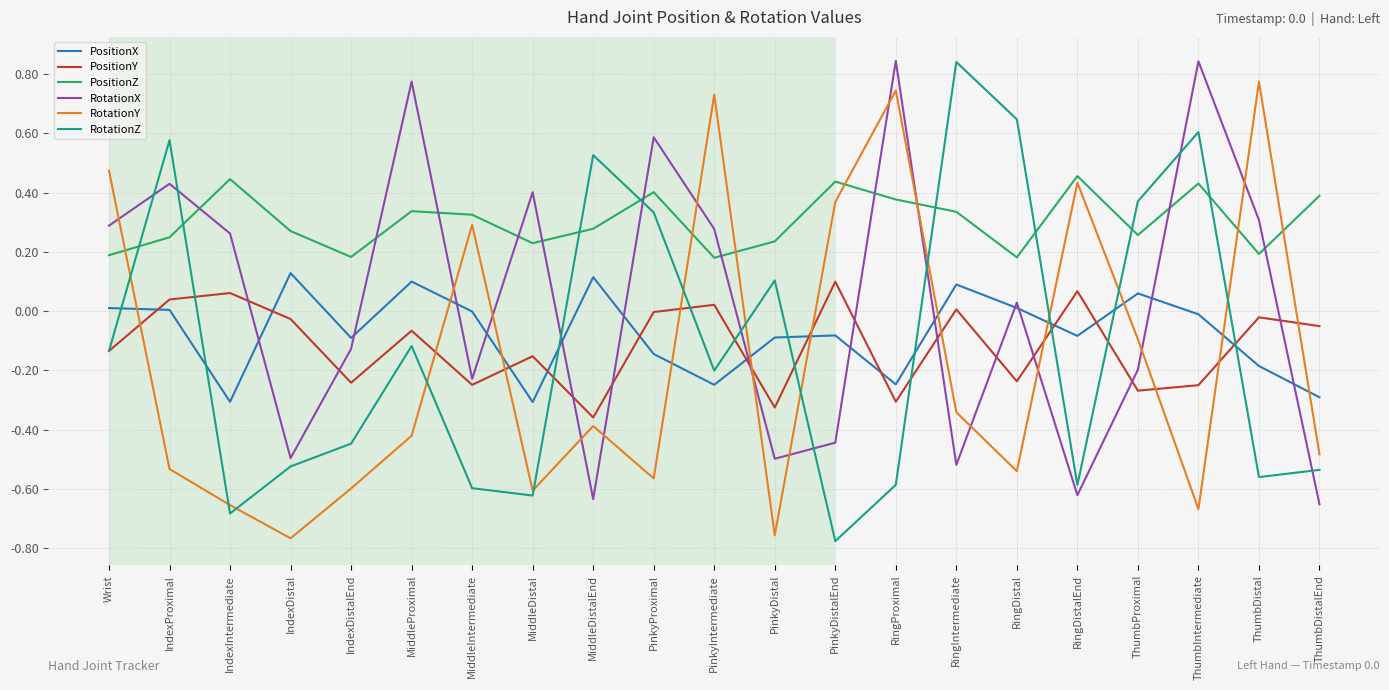

What is the difference between the highest and lowest values at PinkyProximal?

1.2